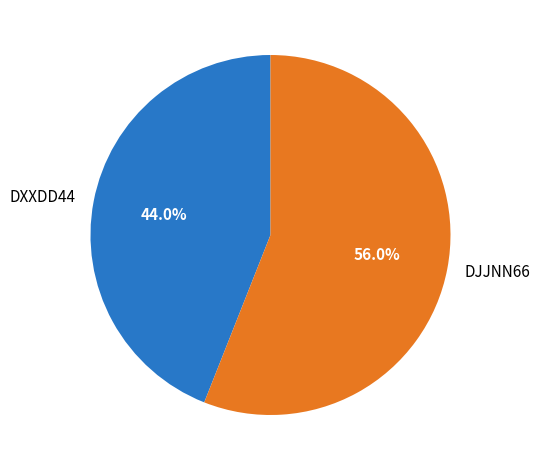

To the nearest percent, what is the difference between the DXXDD44 and DJJNN66 slice percentages?

12%